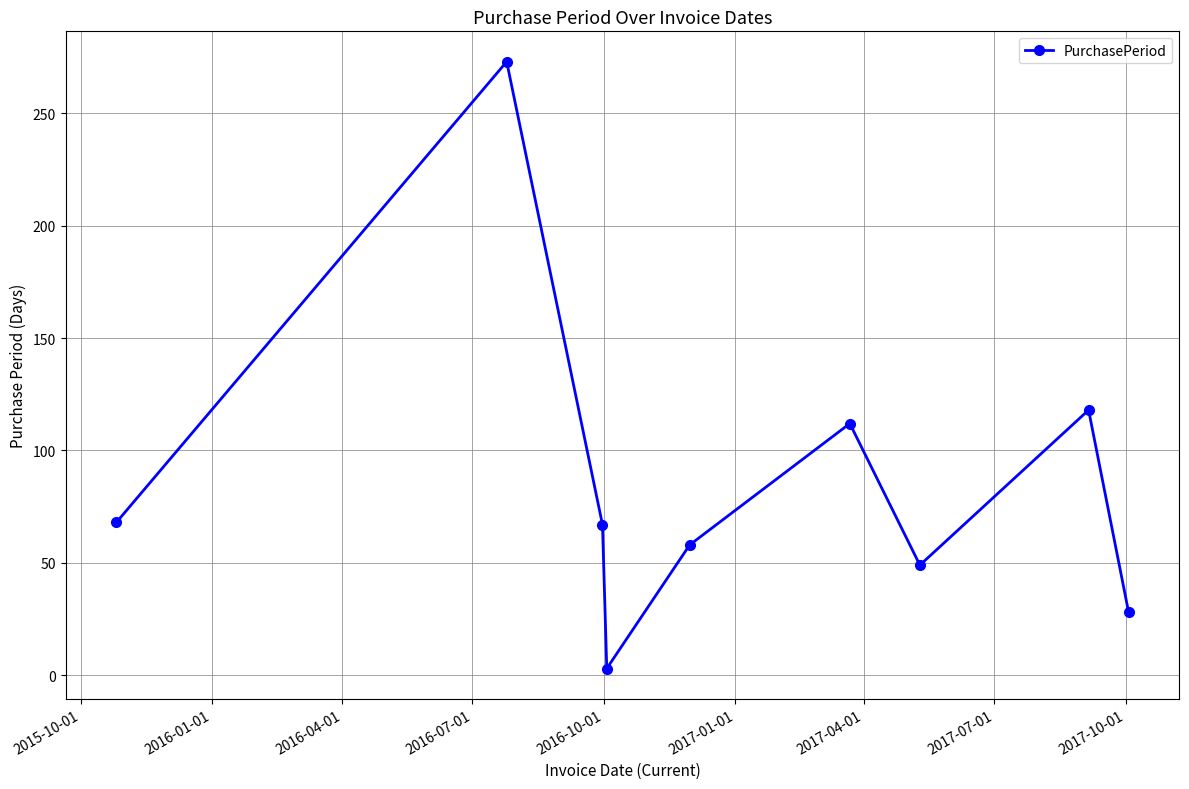

What is the maximum value shown in the chart?

273